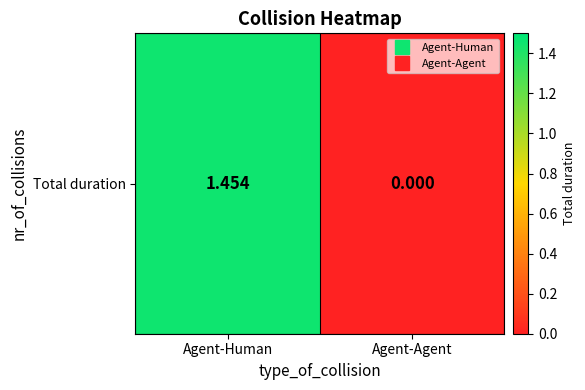

Reading left to right, list all the values displayed in this chart.

Agent-Human=1.5	Agent-Agent=0.0